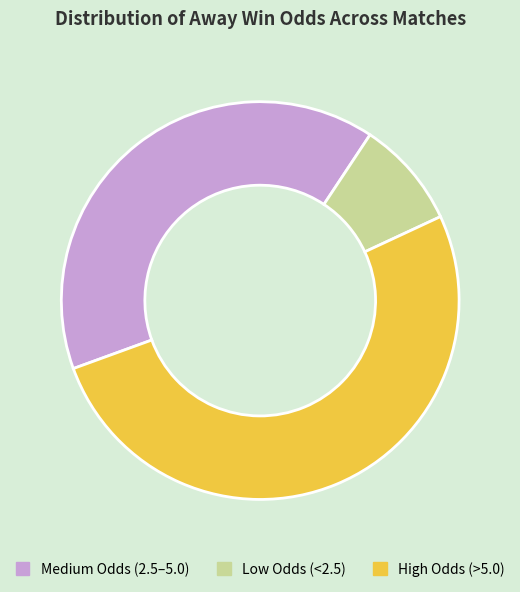

Does any single category account for the majority?

Yes